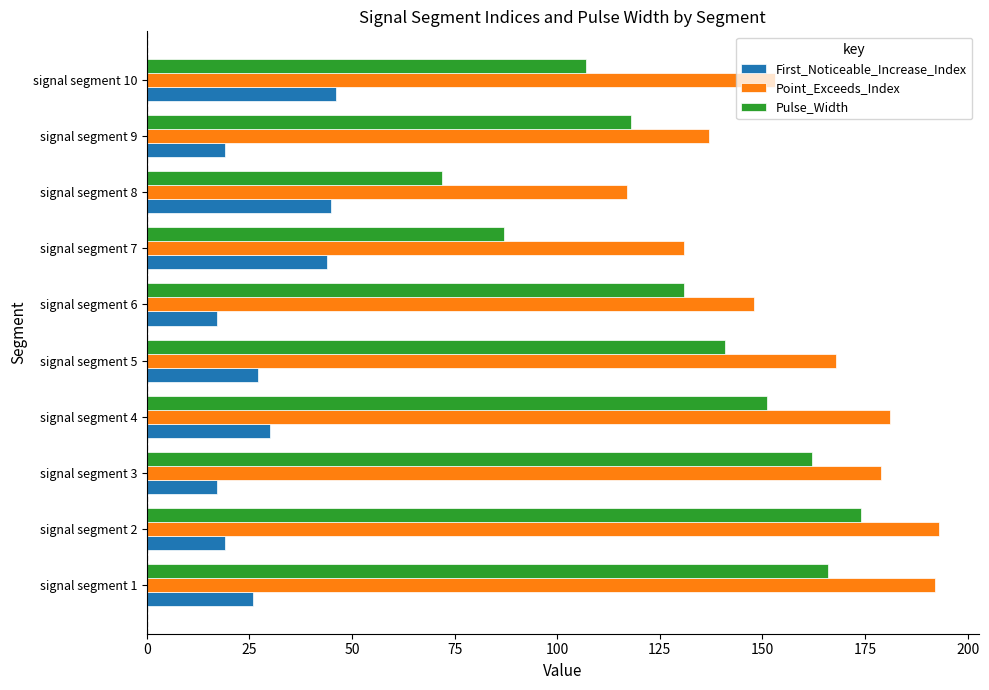

What is the difference between the Point_Exceeds_Index values at signal segment 3 and signal segment 8?

62